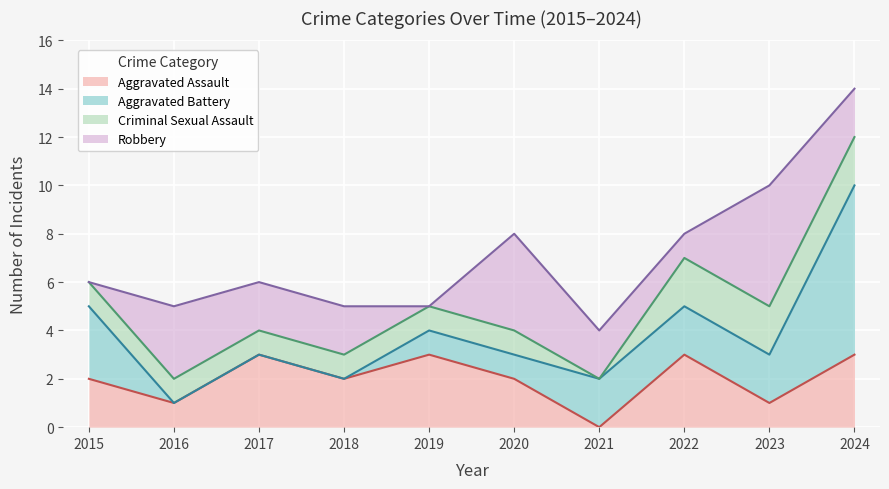

True or false: Aggravated Battery has more than 0 interior local peaks.

False